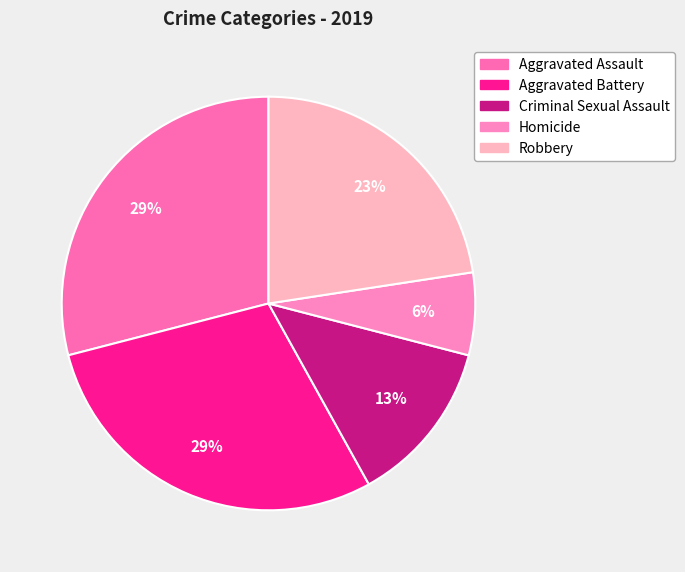

How many slices are in this pie chart?

5